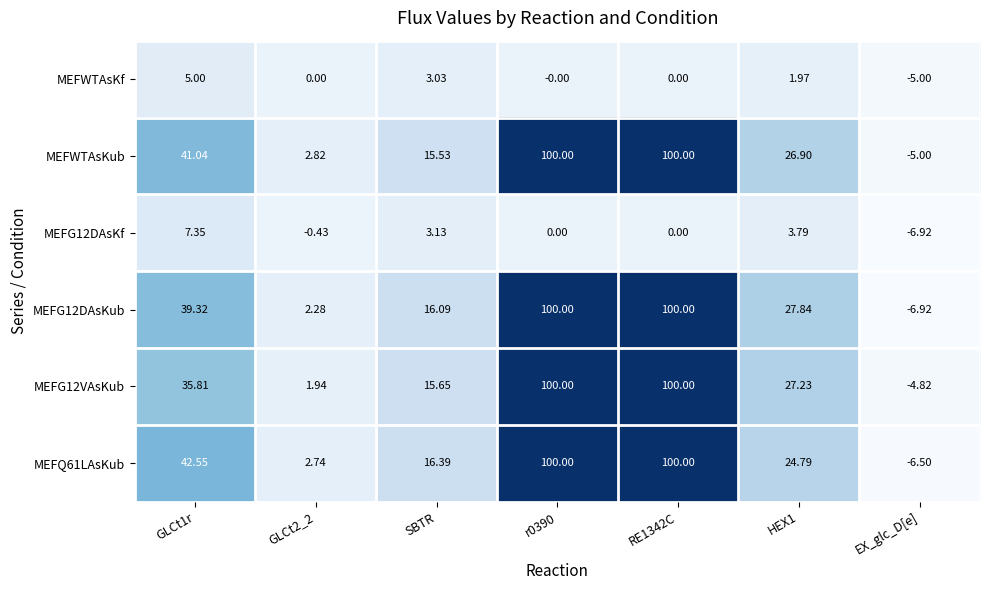

At how many categories does at least one series exceed 49?

2